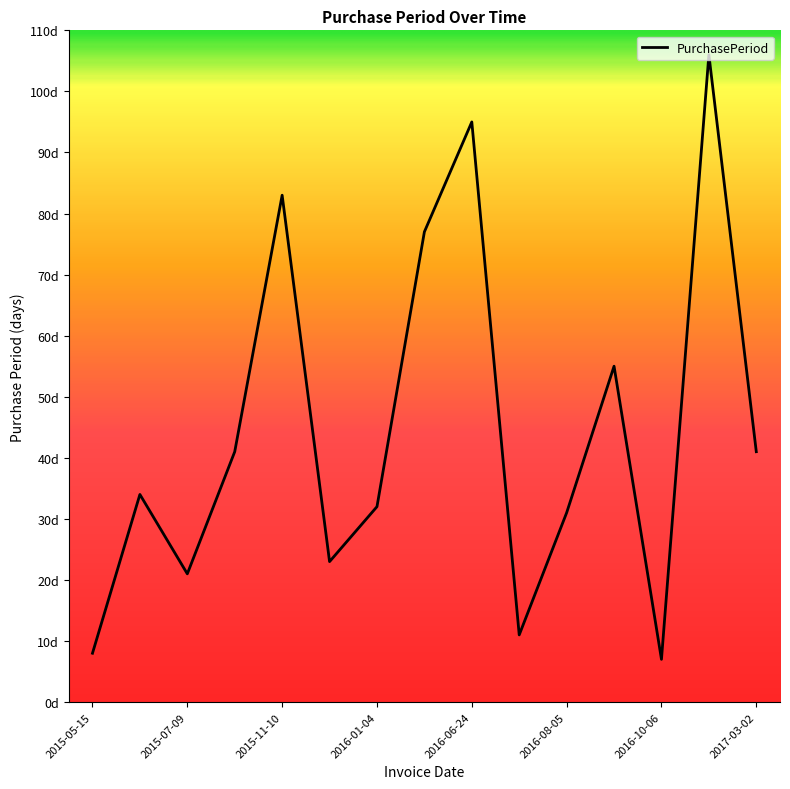

Reading right to left, extract all data points from this chart.

2017-03-02=41	2017-01-20=106	2016-10-06=7	2016-09-29=55	2016-08-05=31	2016-07-05=11	2016-06-24=95	2016-03-21=77	2016-01-04=32	2015-12-03=23	2015-11-10=83	2015-08-19=41	2015-07-09=21	2015-06-18=34	2015-05-15=8